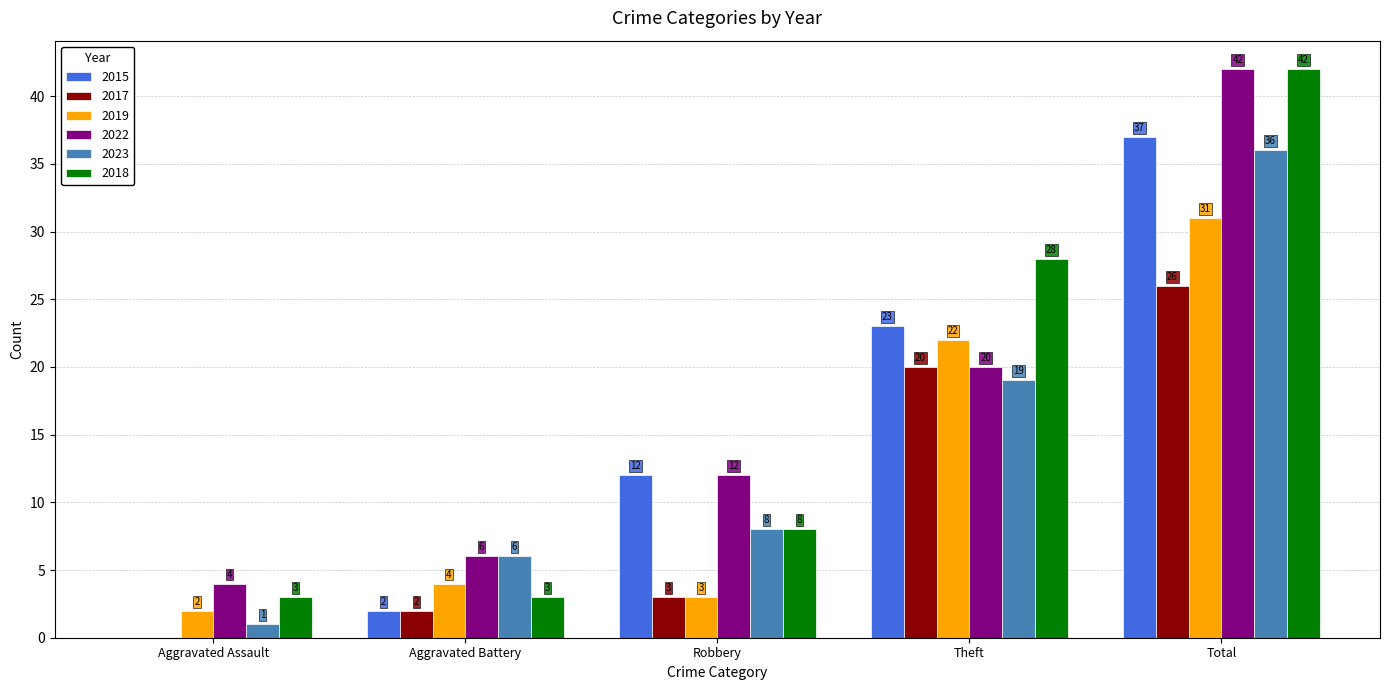

At which category is the sum across all series the highest?

Total